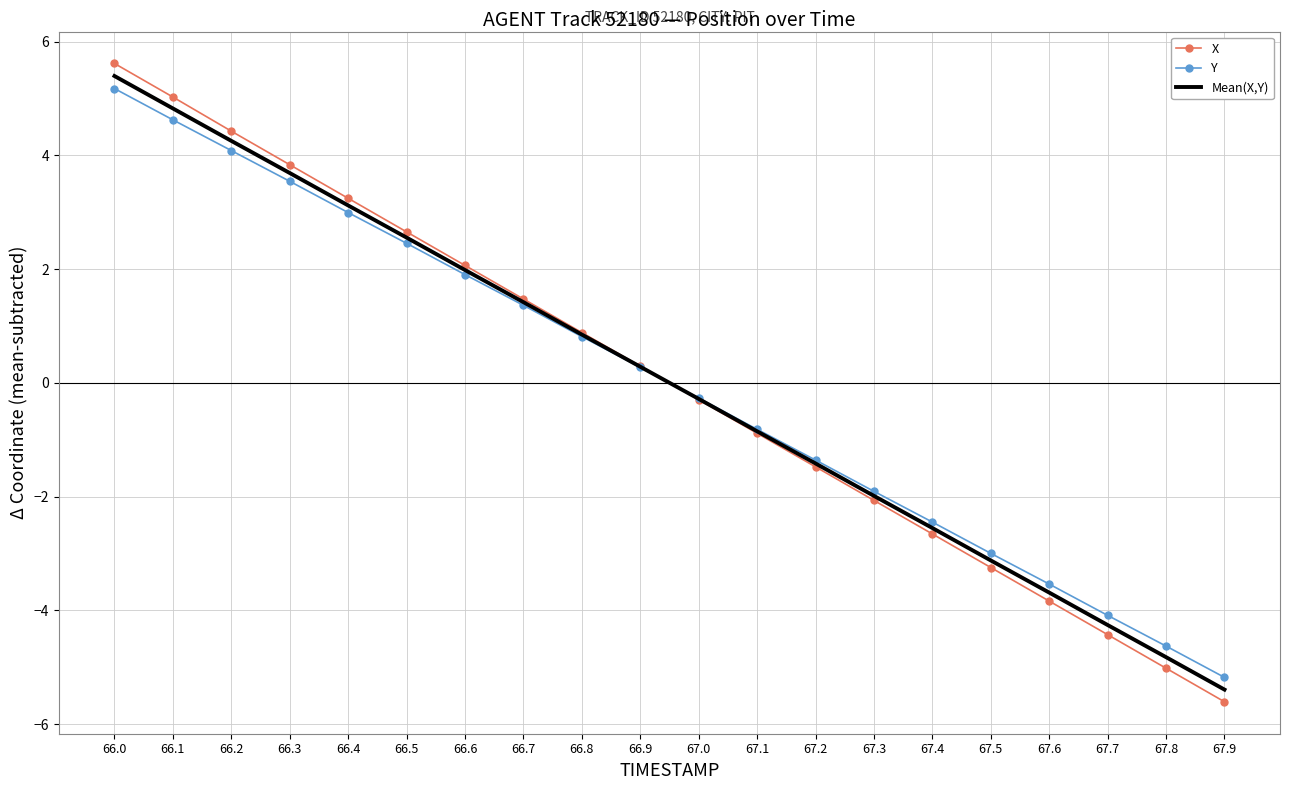

What is the total value across all series at 67.0?

-0.8